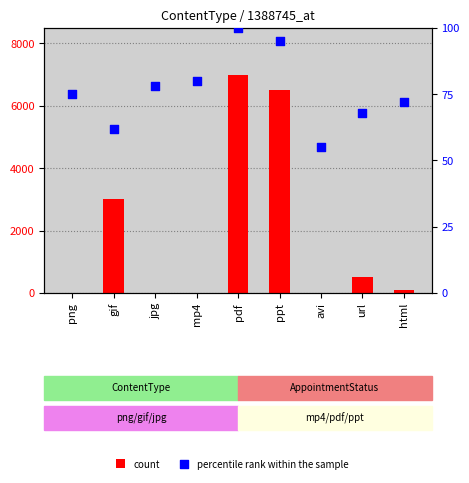

Which series reaches the minimum Y coordinate?

count